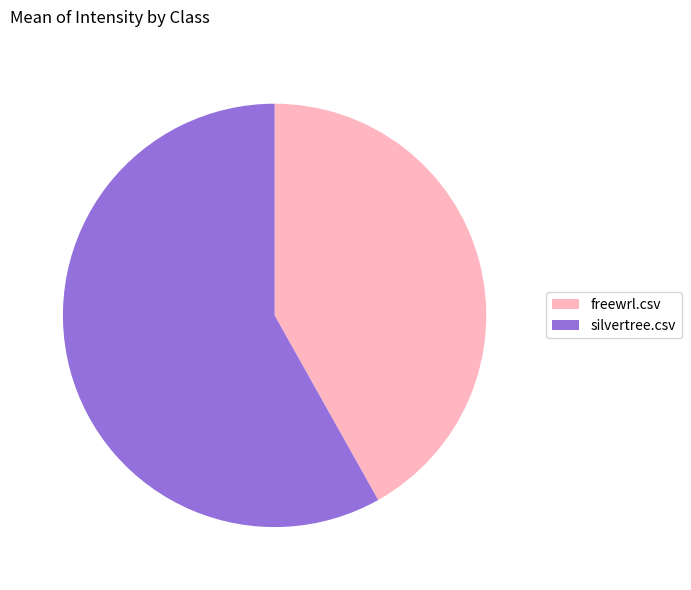

Rank the categories by value from highest to lowest.

silvertree.csv, freewrl.csv